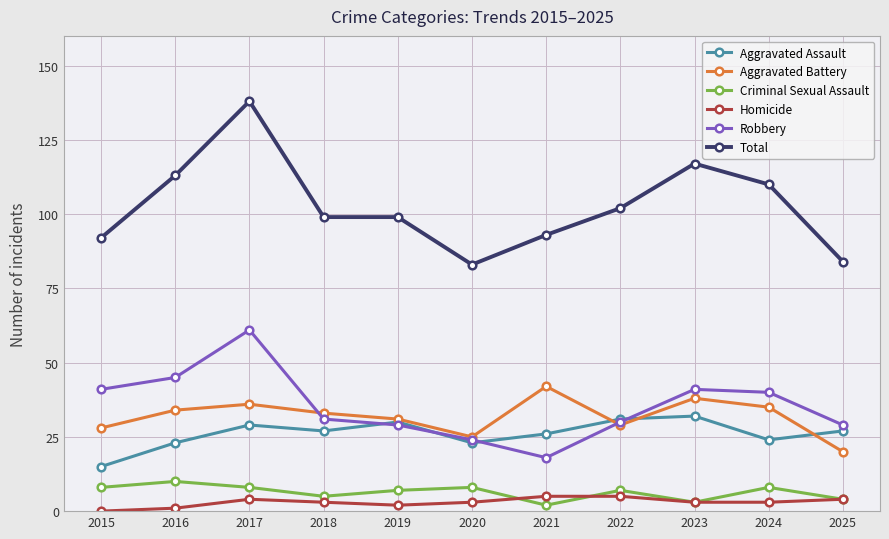

What is the difference between the maximum and minimum values in the Aggravated Battery series?

22